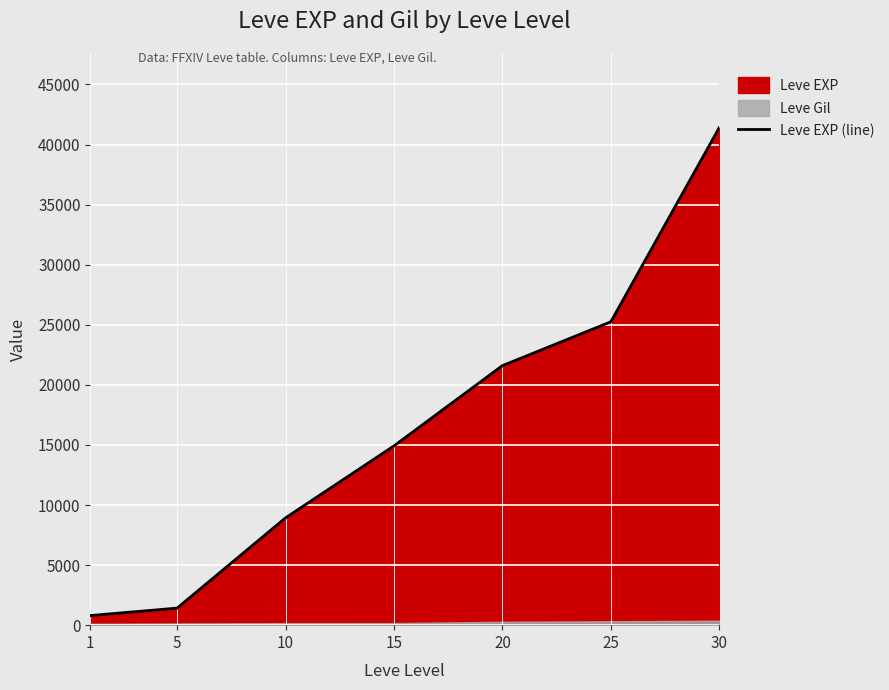

What is the minimum value shown in the chart?

800